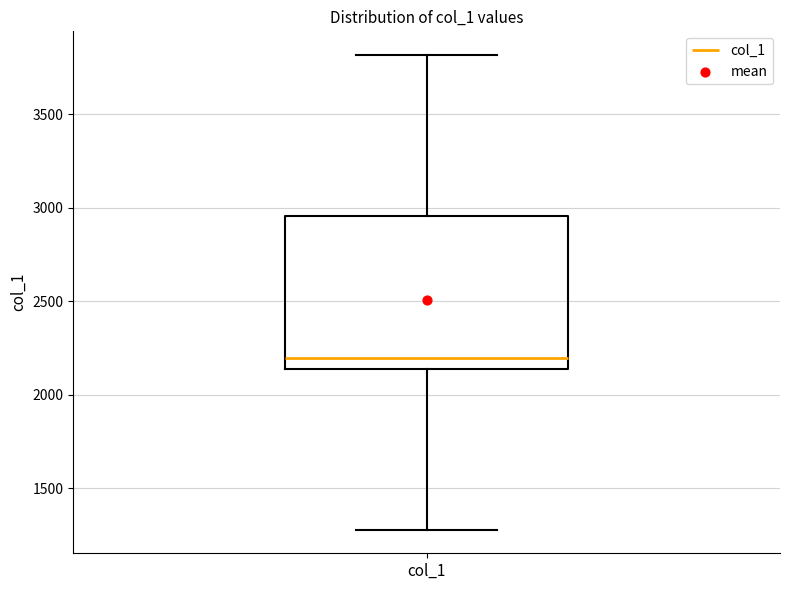

Where is the lower edge of the box for col_1 on the y-axis? The values are not printed on the chart, so give them approximately, as read against the axis.

2150